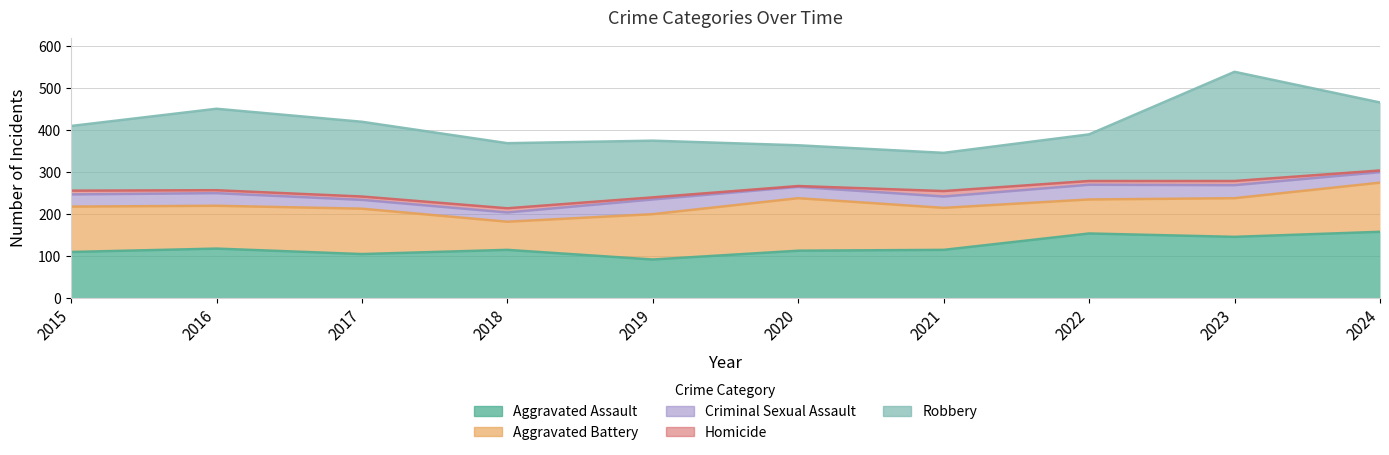

List the series in order of their peak value, highest first.

Robbery, Aggravated Assault, Aggravated Battery, Criminal Sexual Assault, Homicide